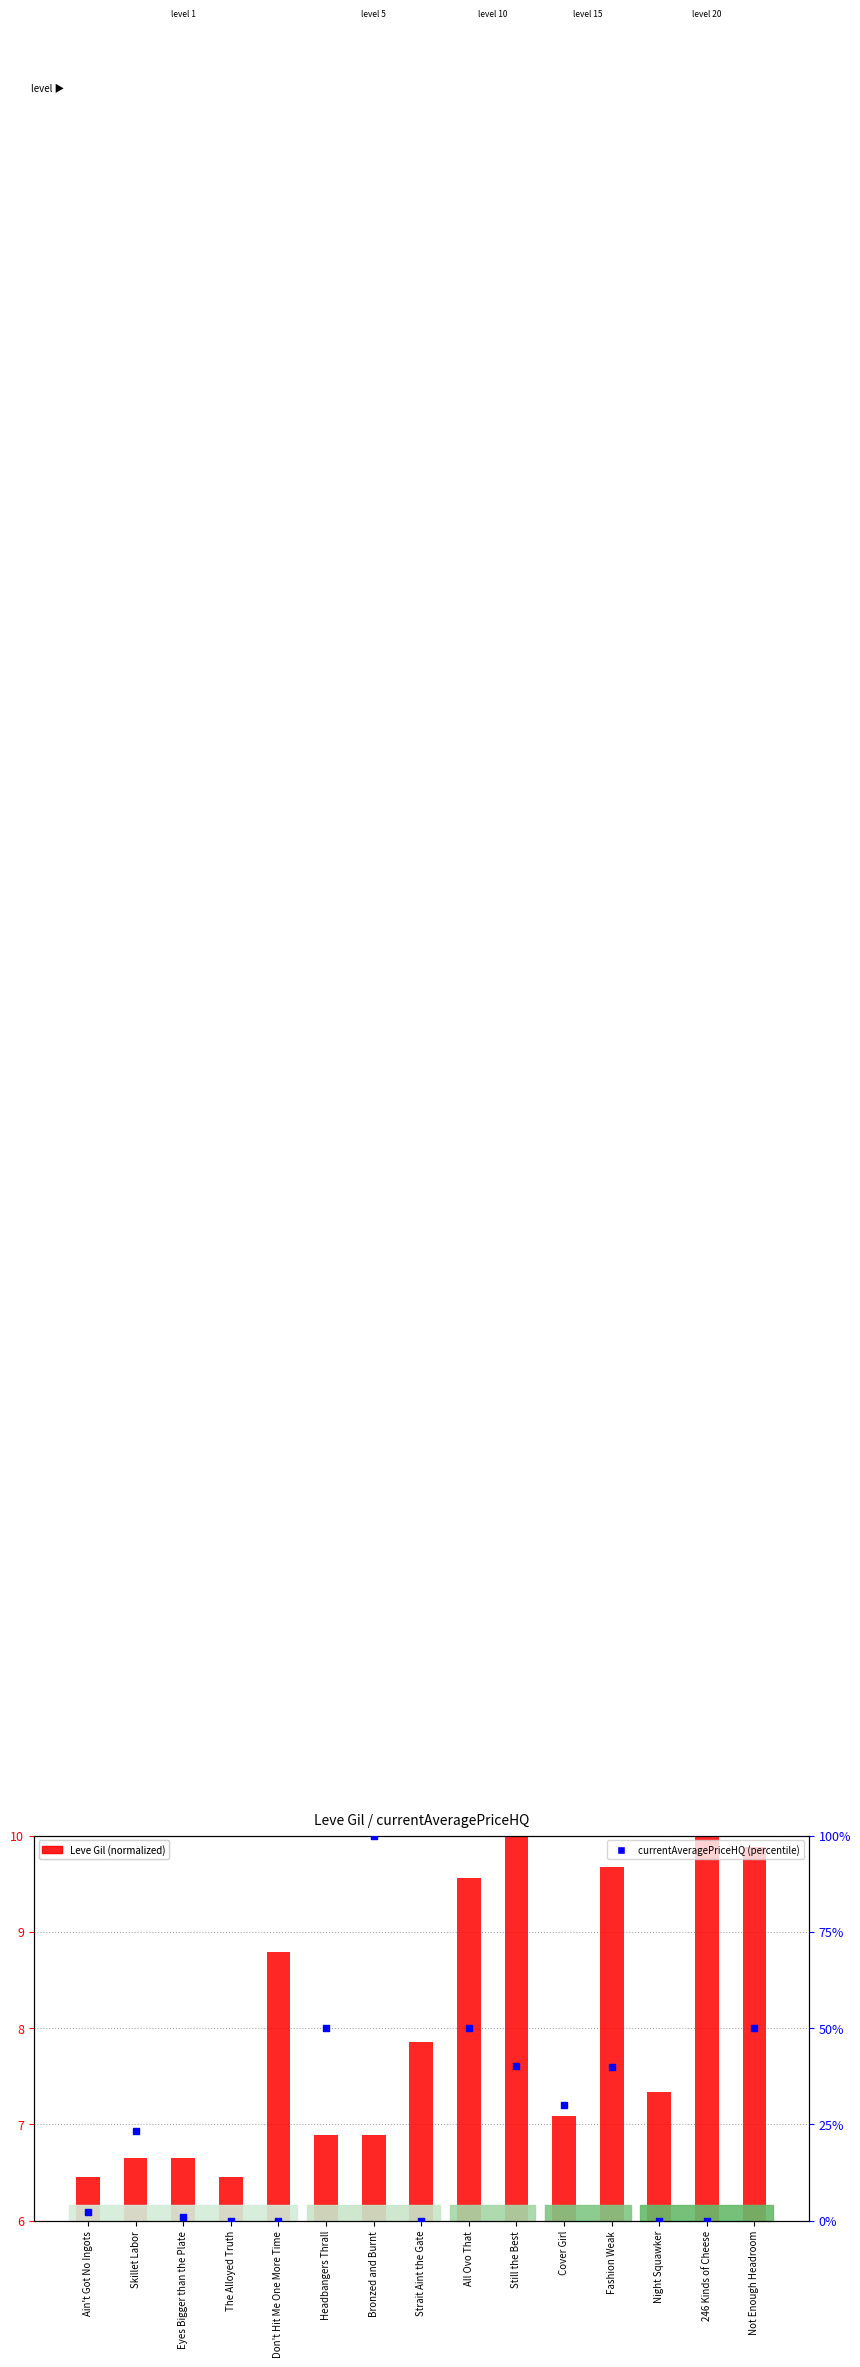

What are all the series names shown in the legend?

Leve Gil (normalized), currentAveragePriceHQ (percentile)